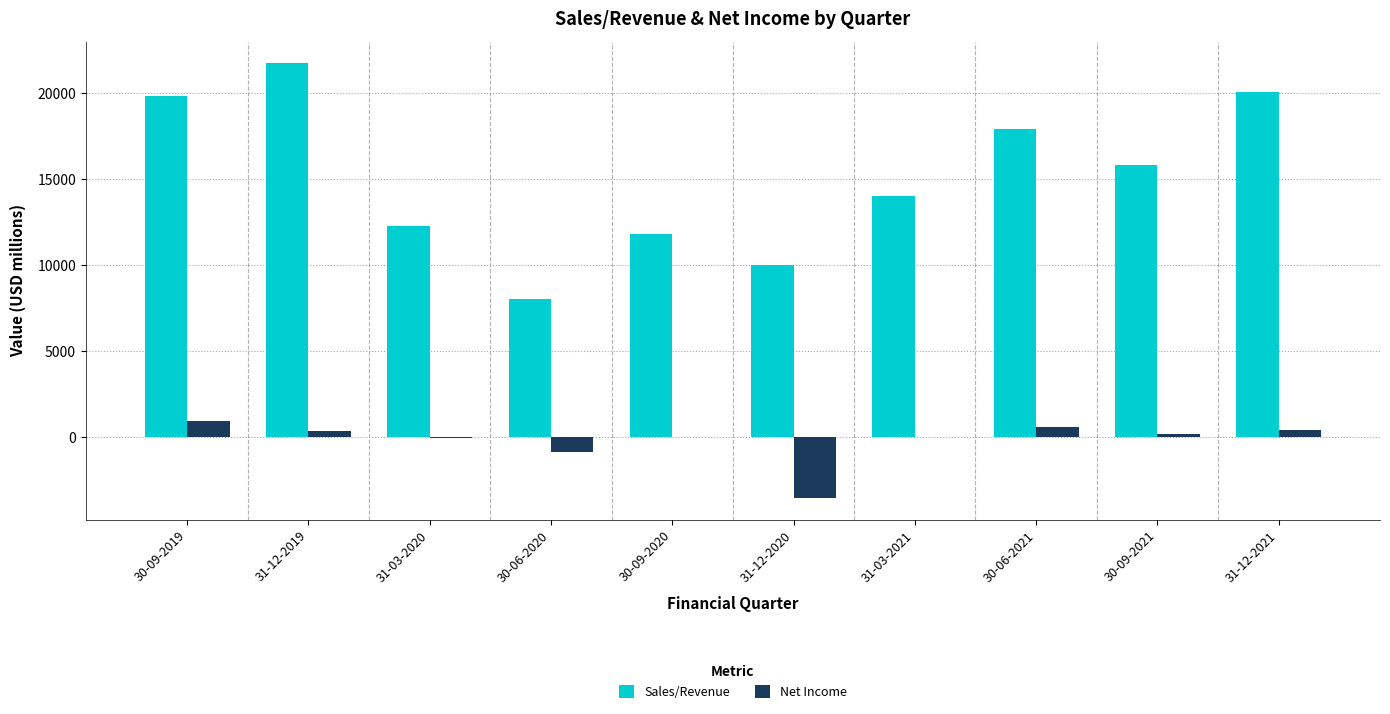

Which series has the largest total across all categories?

Sales/Revenue